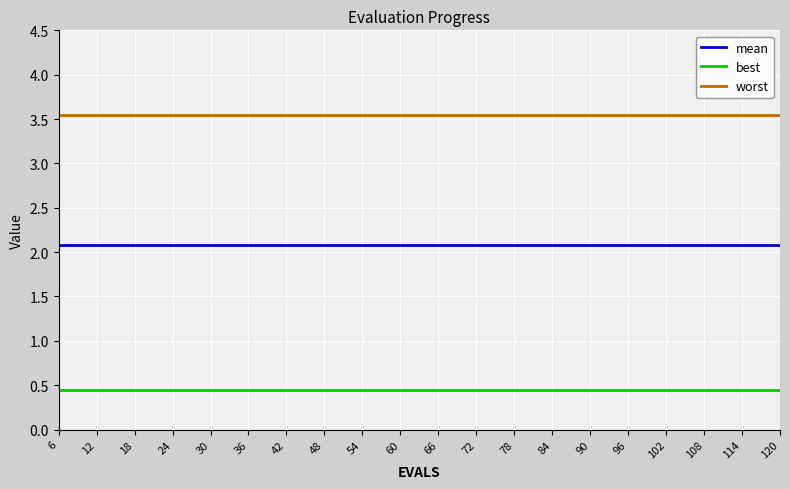

Count the number of categories in the chart.

20